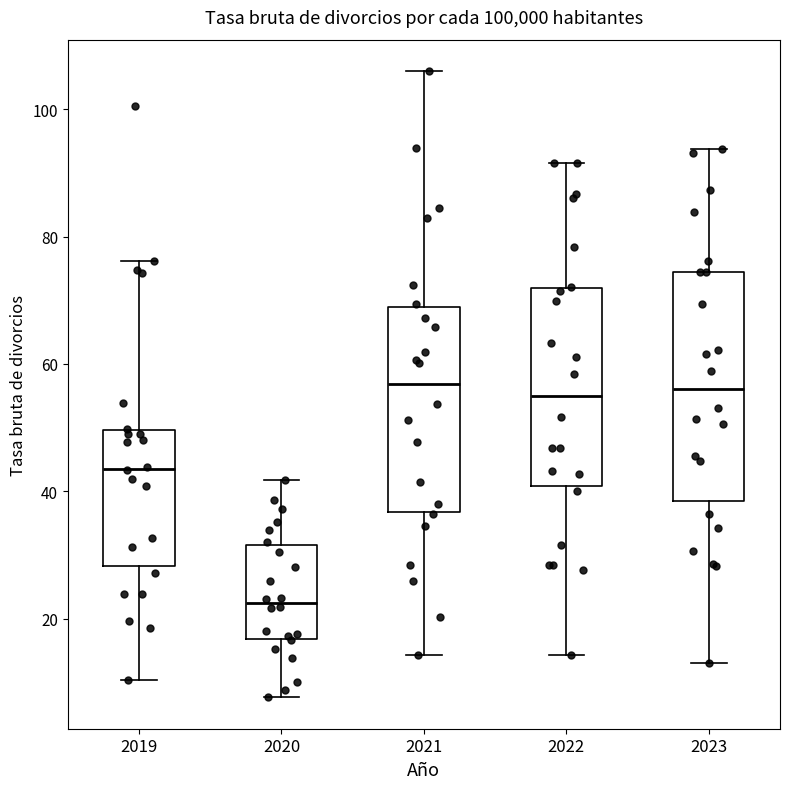

Reading left to right, transcribe this box plot: for each box, give where its median line is, the range the box spans, and where its two whiskers end, as read against the y-axis. The values are not printed on the chart, so give them approximately, as read against the axis.

2019: median 44, box 28 to 50, whiskers 10 to 76
2020: median 22, box 16 to 32, whiskers 8 to 42
2021: median 56, box 36 to 68, whiskers 14 to 106
2022: median 56, box 40 to 72, whiskers 14 to 92
2023: median 56, box 38 to 74, whiskers 14 to 94